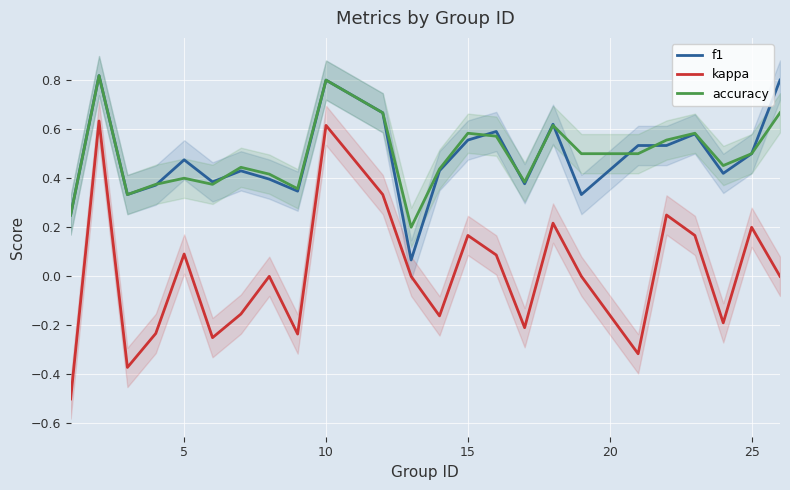

True or false: kappa has more than 2 points higher than both neighbors.

True